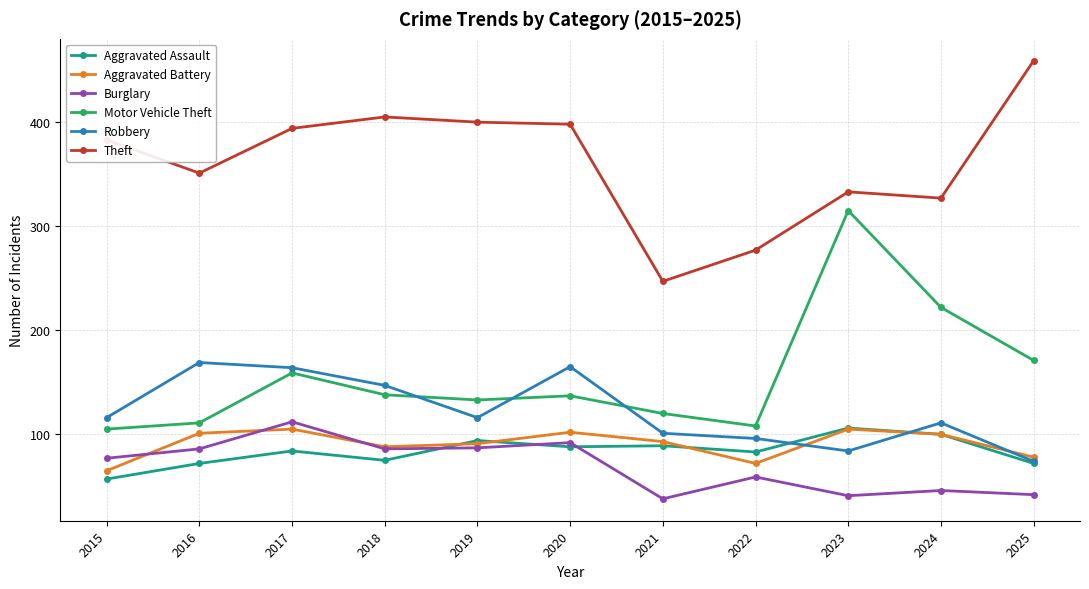

Is it true that Theft equals 610 at 2020?

False